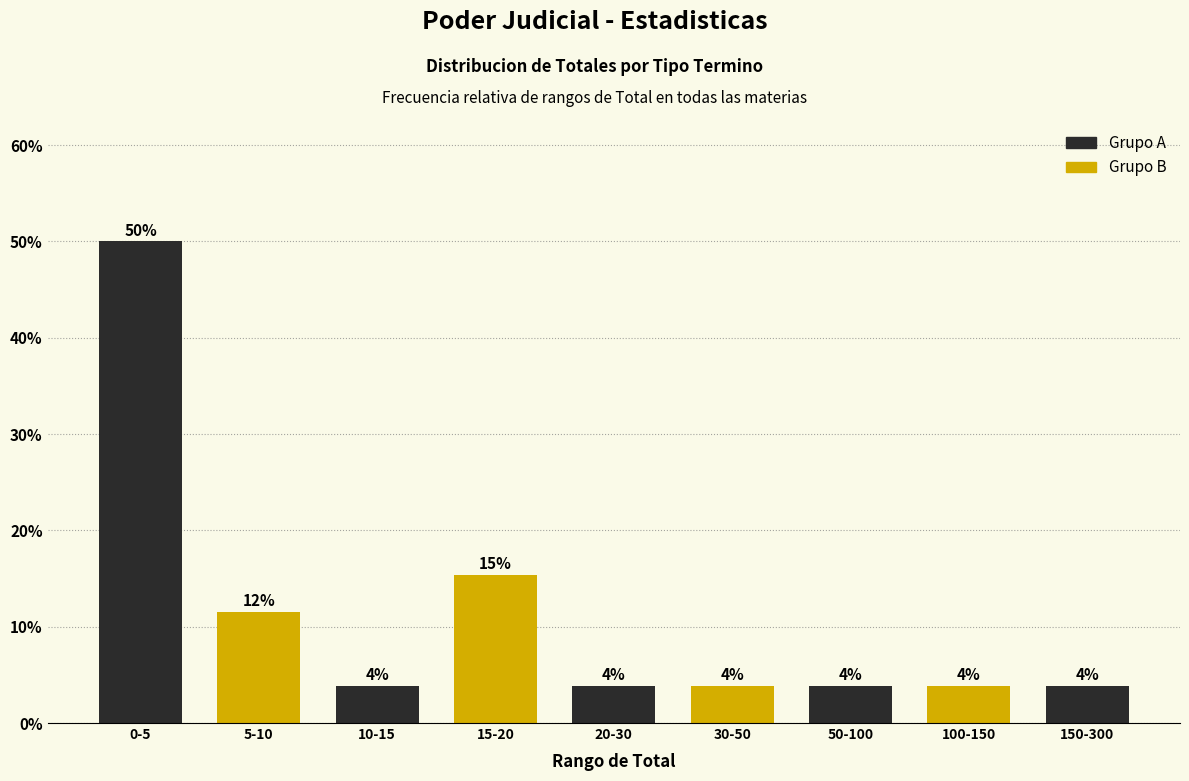

How many bars are there in total?

9